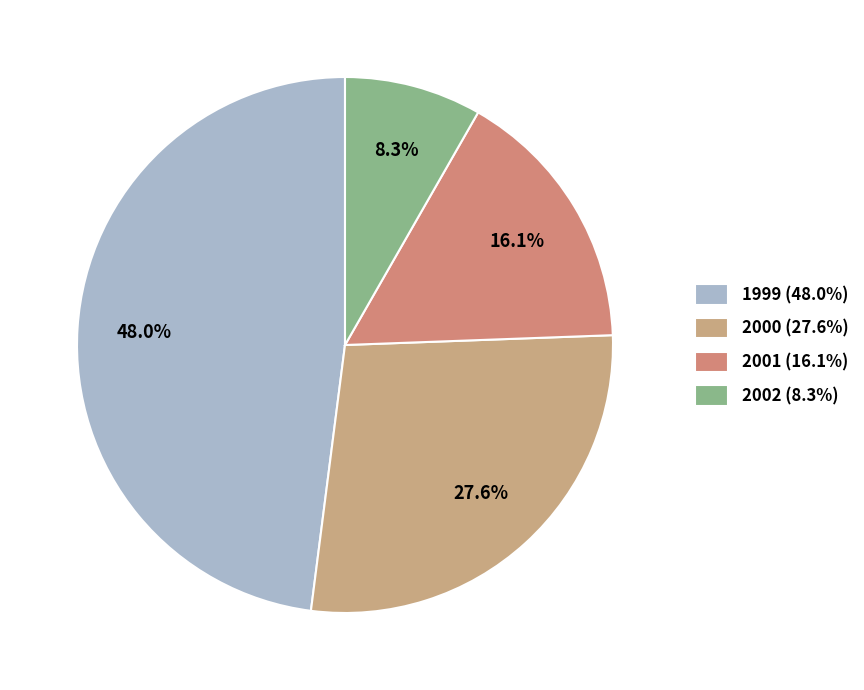

What percentage is the 2001 slice, to the nearest percent?

16%